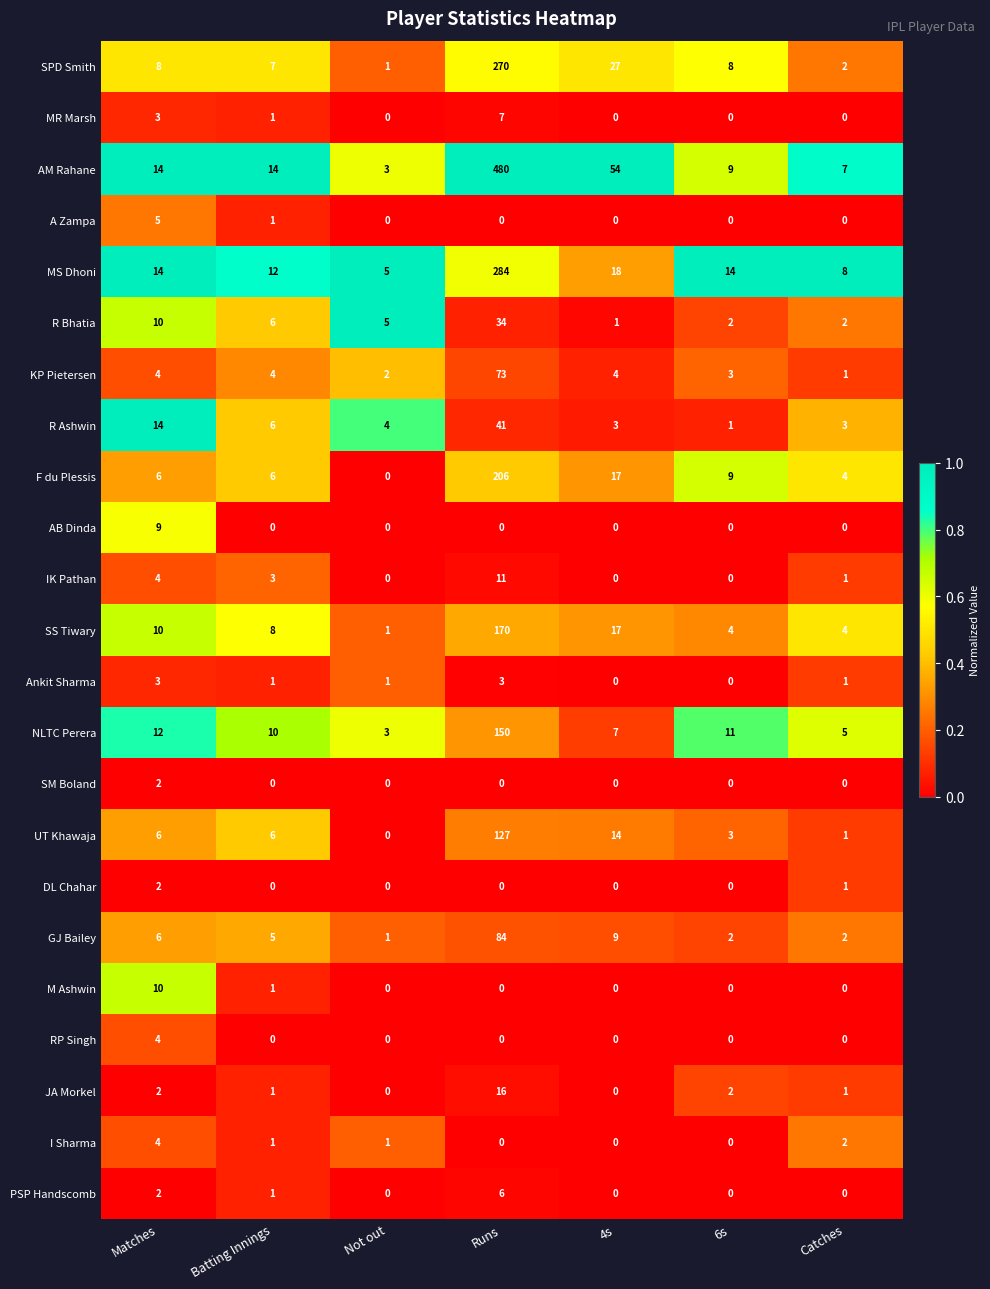

Count the number of categories in the chart.

7